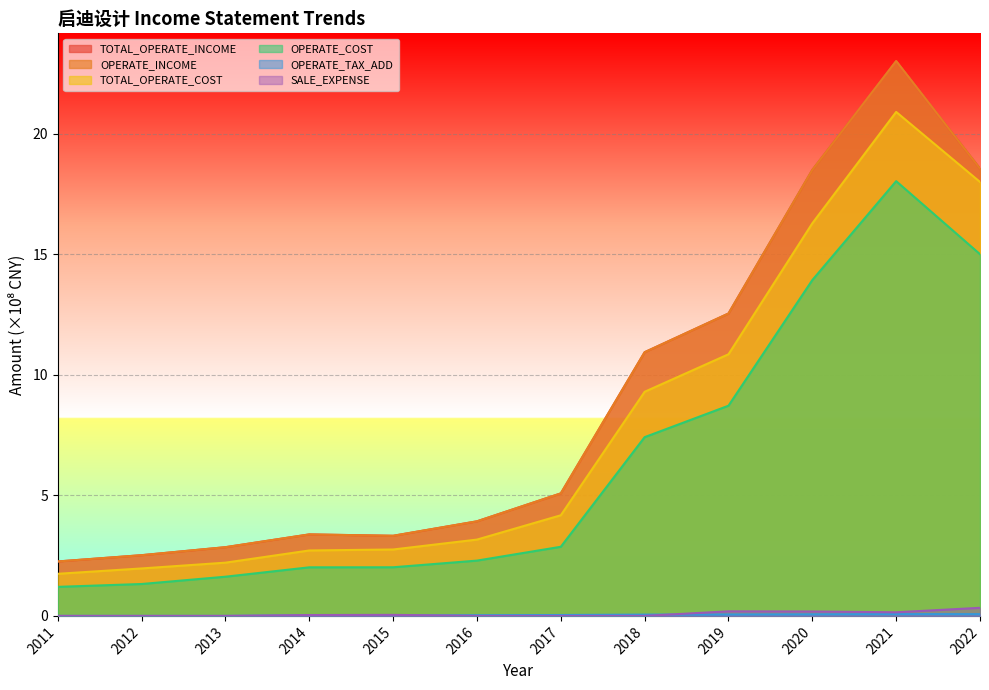

Which has a higher value, 2012 or 2016?

2016